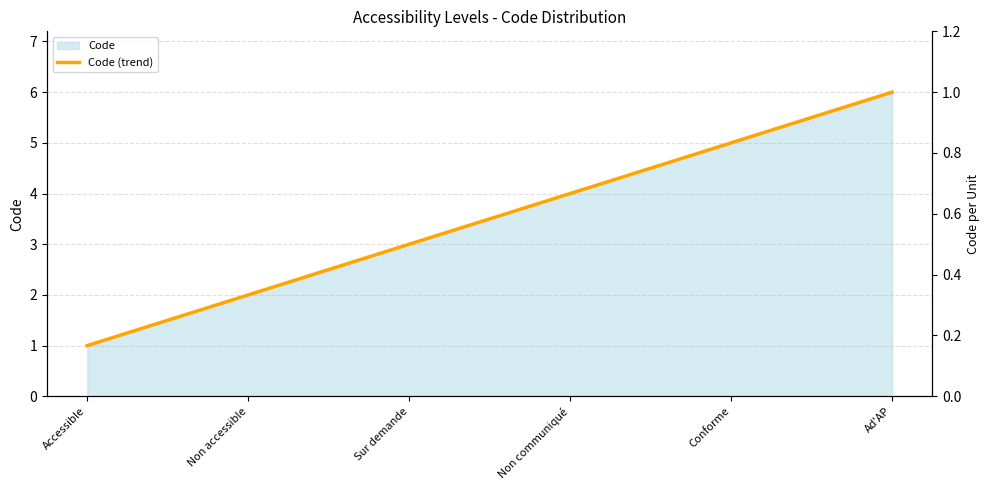

List the labels in order of value, smallest first.

Accessible, Non accessible, Sur demande, Non communiqué, Conforme, Ad'AP